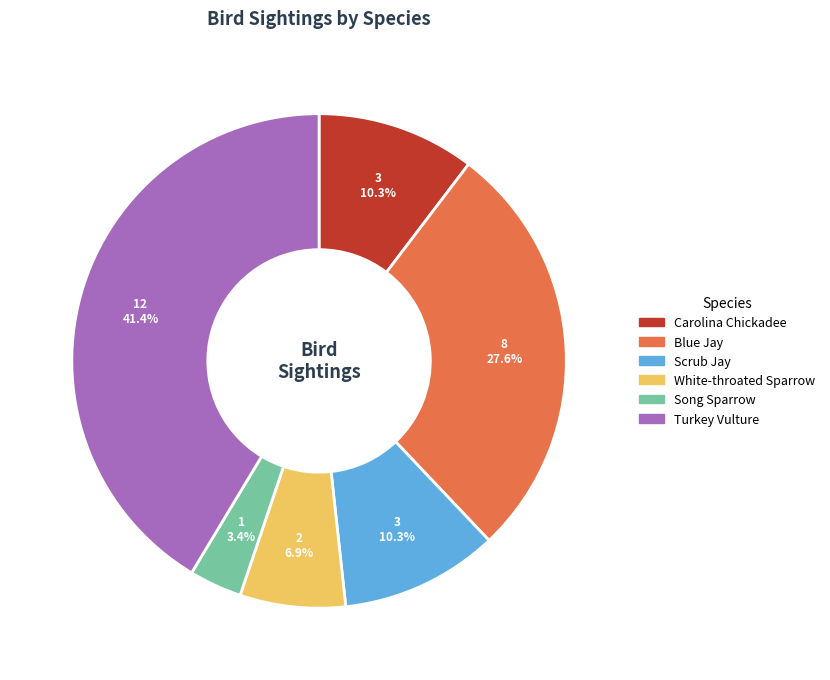

What is the smallest slice in the pie chart?

Song Sparrow